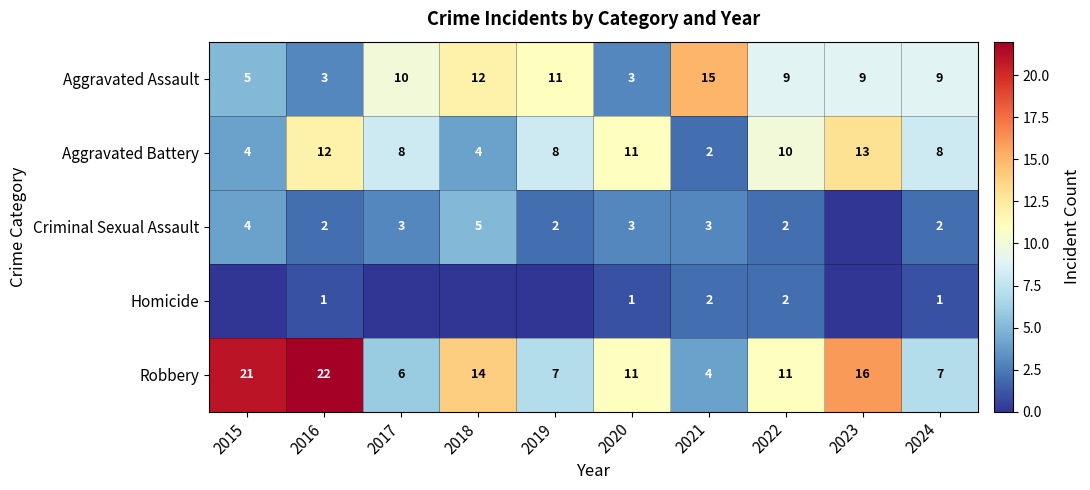

The value of Aggravated Battery at 2016 is 3. True or false?

False